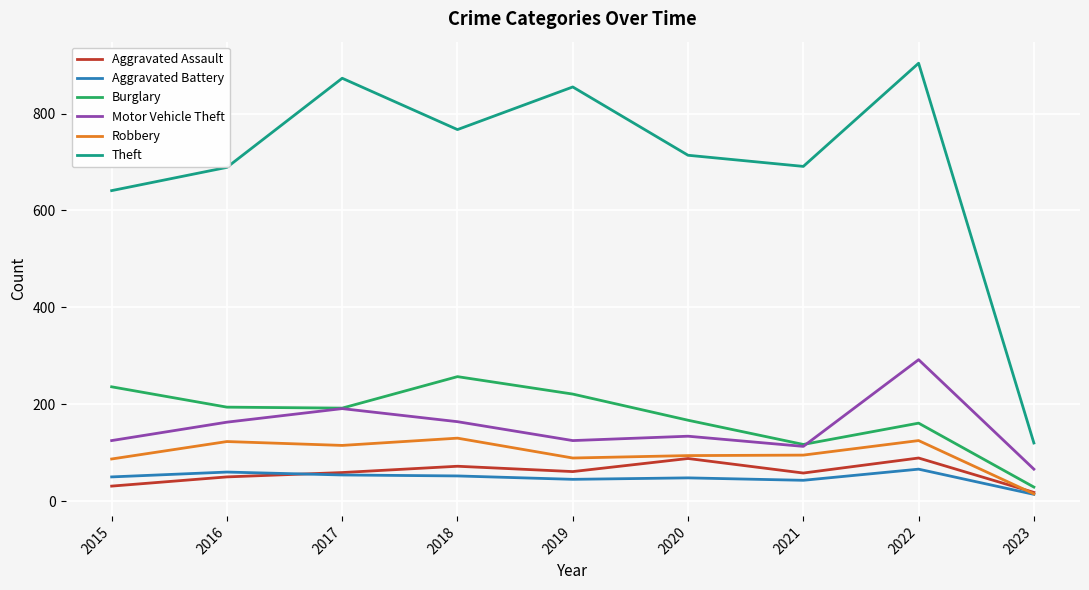

True or false: Theft has more than 2 interior local peaks.

True